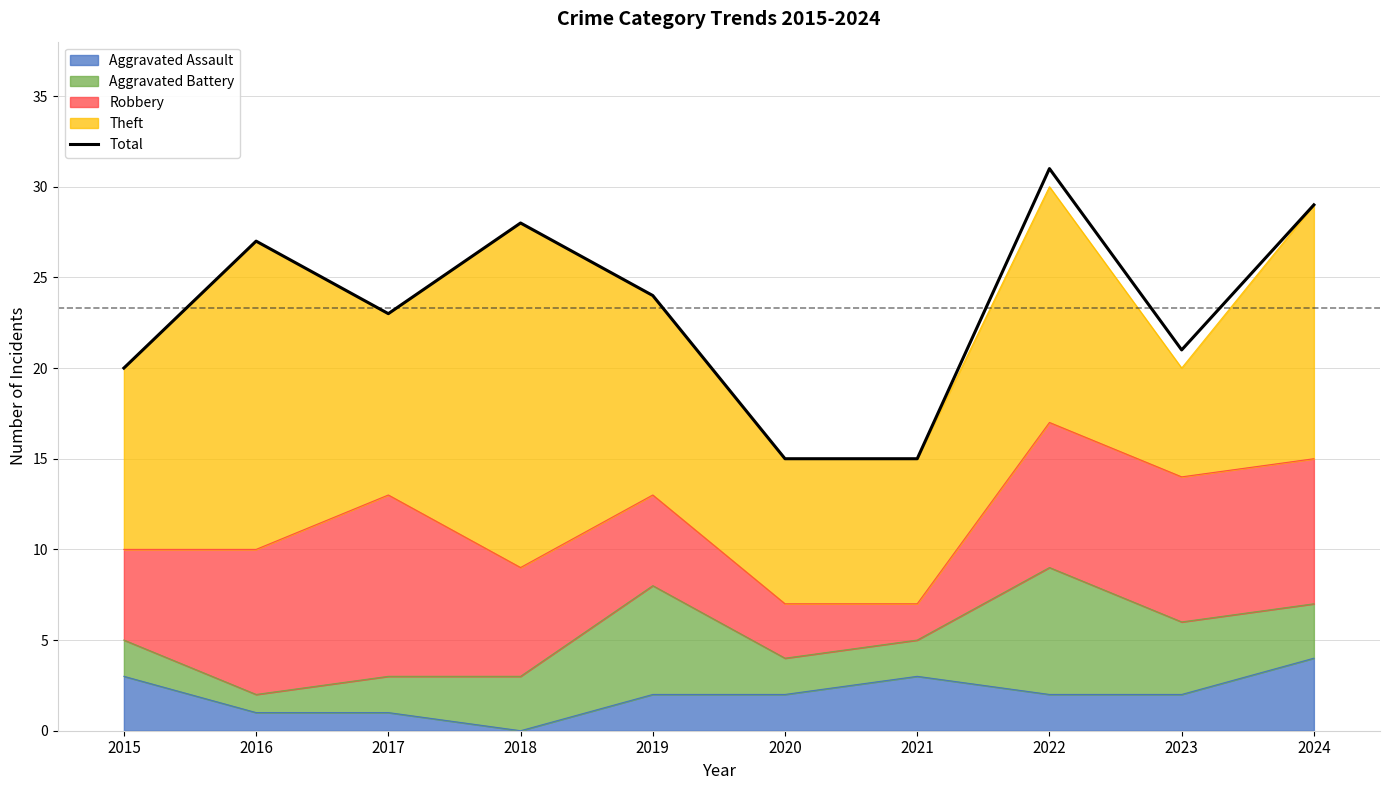

Is it true that the value at 2018 is 43?

False